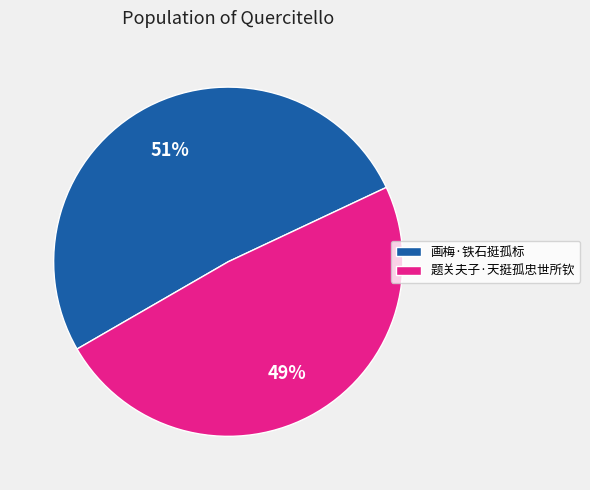

To the nearest percent, what portion does 题关夫子·天挺孤忠世所钦 represent?

49%